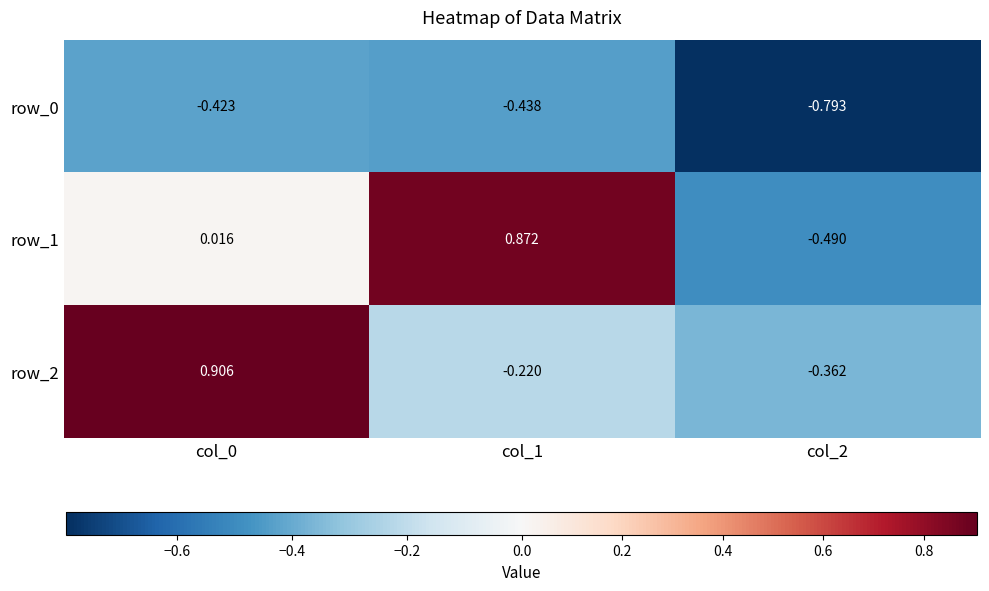

Which category has the lowest value across all series?

col_2